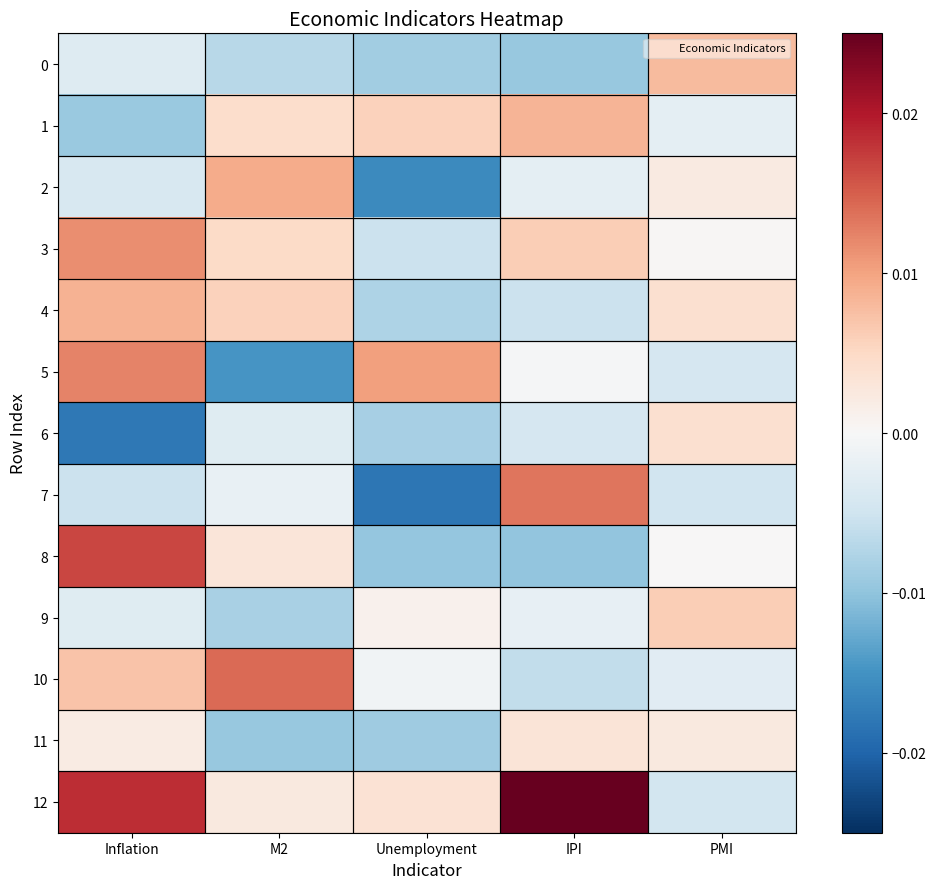

Rank the series by their maximum value, from highest to lowest.

12, 8, 10, 7, 5, 3, 2, 4, 1, 0, 9, 6, 11